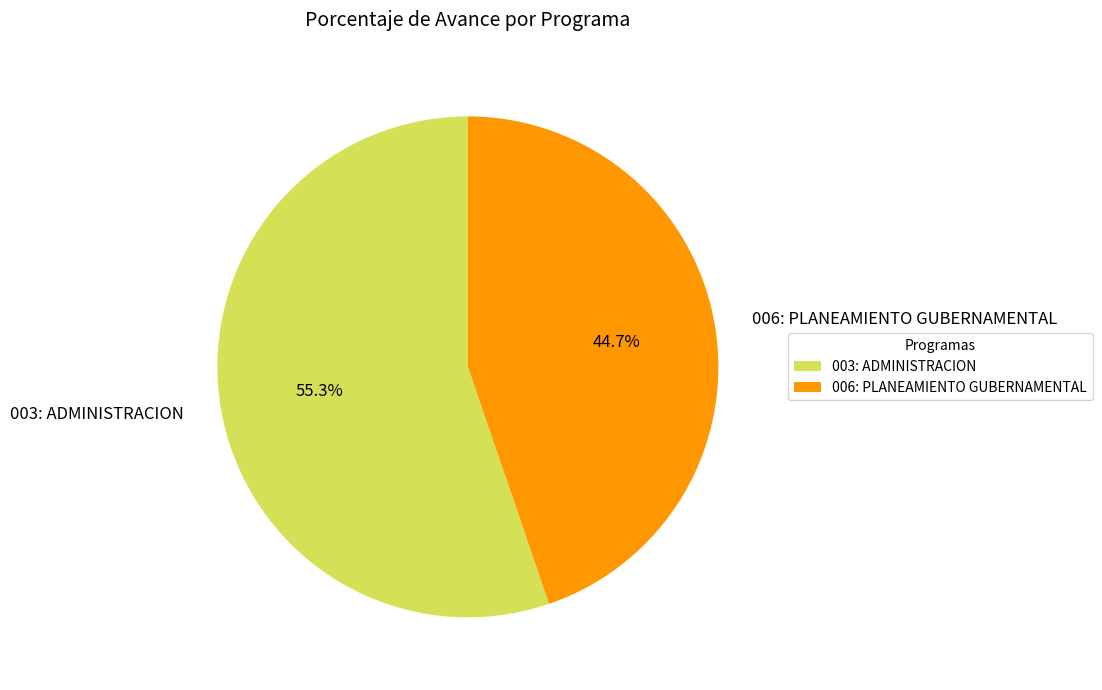

To the nearest percent, what percentage of the pie is 006: PLANEAMIENTO GUBERNAMENTAL?

45%